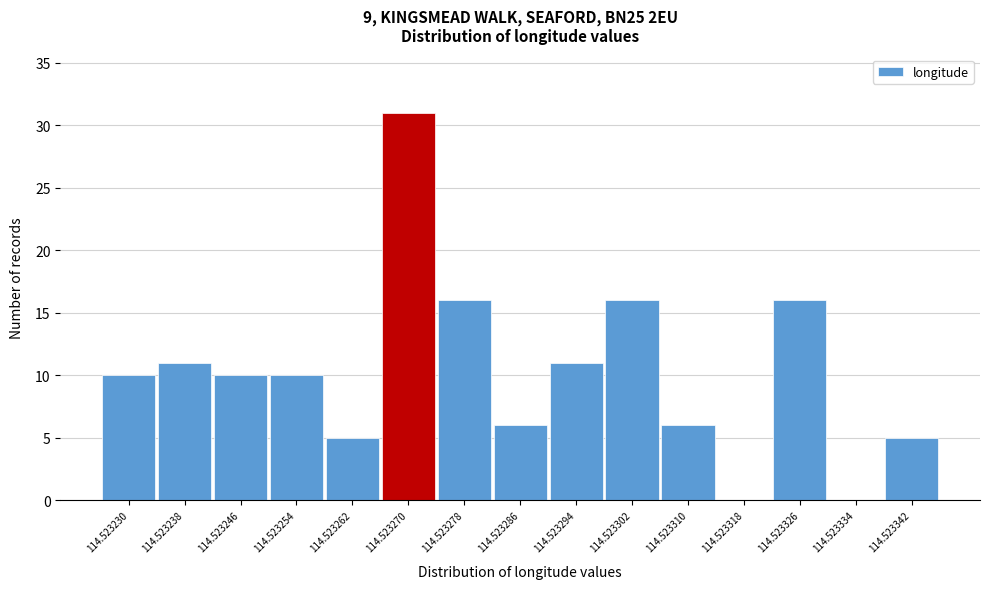

Reading left to right, list all the values displayed in this chart.

114.523230=10	114.523238=11	114.523246=10	114.523254=10	114.523262=5	114.523270=31	114.523278=16	114.523286=6	114.523294=11	114.523302=16	114.523310=6	114.523318=0	114.523326=16	114.523334=0	114.523342=5